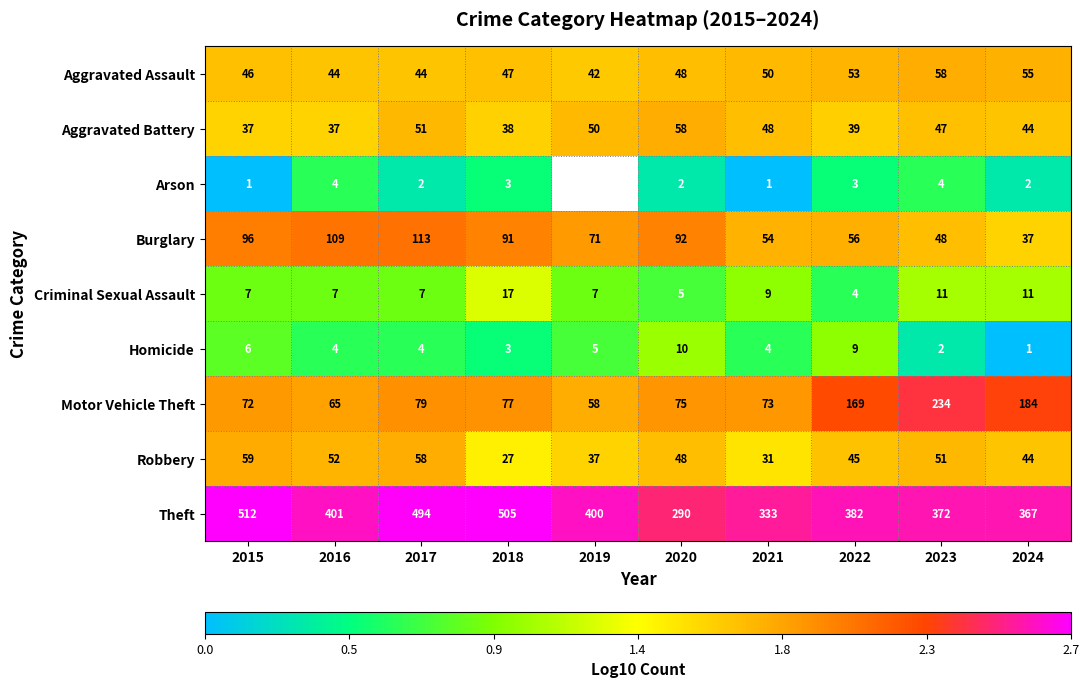

Is it true that Theft equals 1.5 at 2016?

False